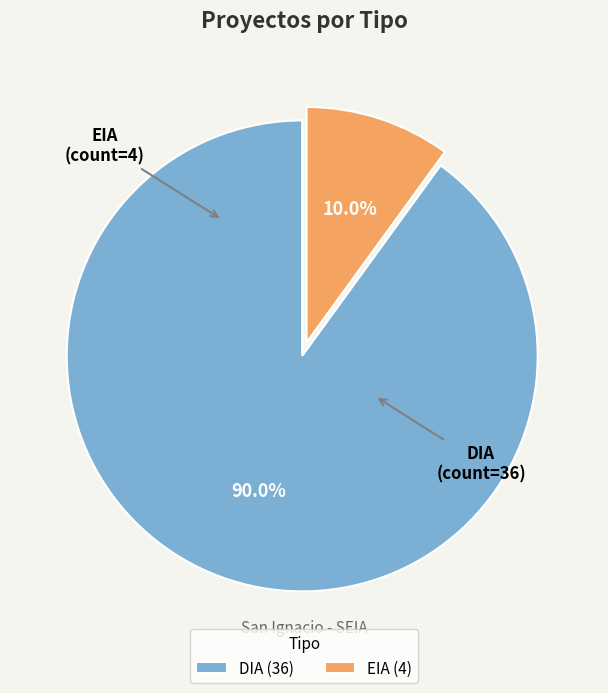

How many segments does this pie chart have?

2